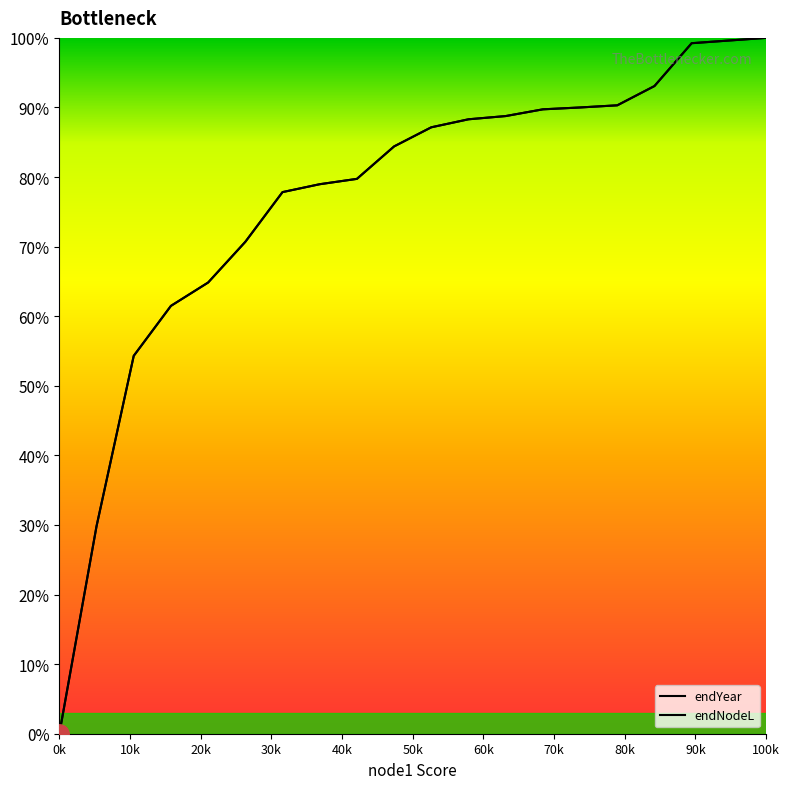

What are all the series names shown in the legend?

endYear, endNodeL